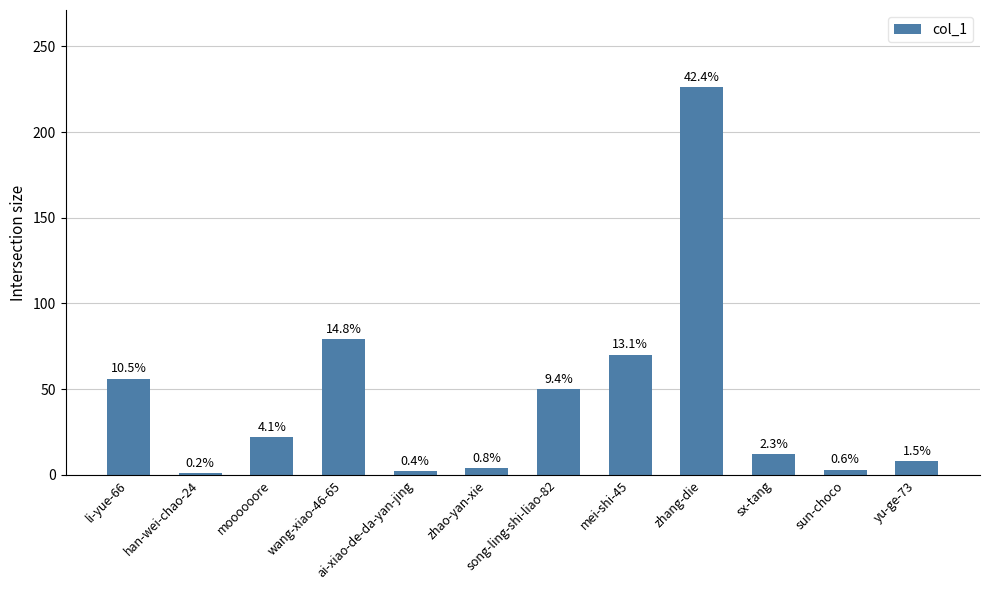

Rank the categories by value from lowest to highest.

han-wei-chao-24, ai-xiao-de-da-yan-jing, sun-choco, zhao-yan-xie, yu-ge-73, sx-tang, moooooore, song-ling-shi-liao-82, li-yue-66, mei-shi-45, wang-xiao-46-65, zhang-die